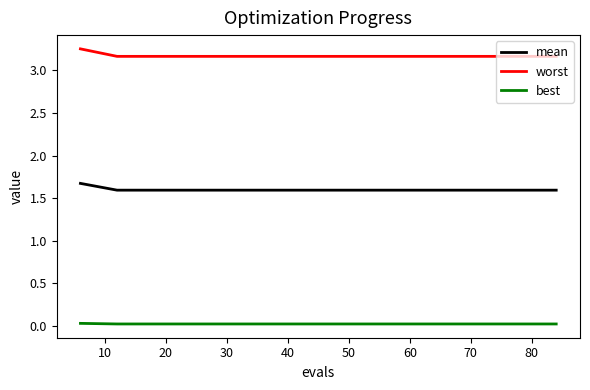

What is the minimum value for mean?

1.6